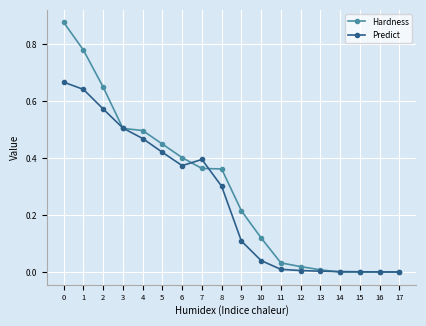

List the series in order of their overall mean, lowest first.

Predict, Hardness